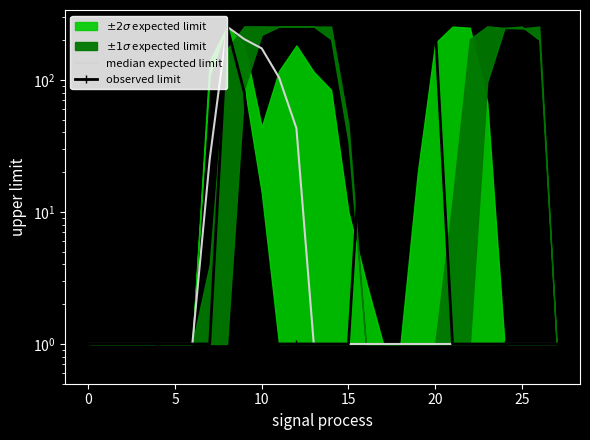

The value of observed limit at 15 is 1. True or false?

False